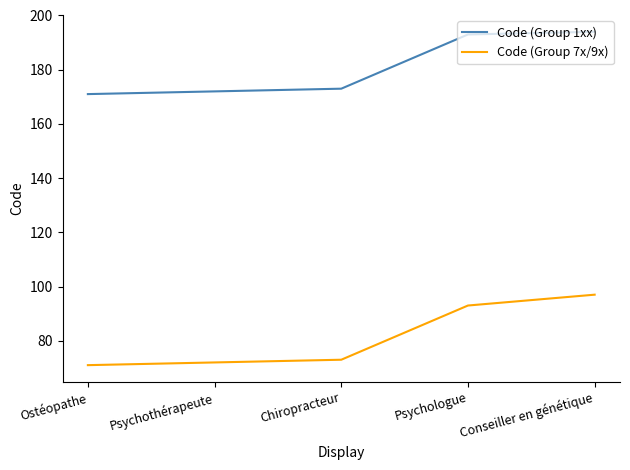

What is the maximum value for Code (Group 7x/9x)?

97